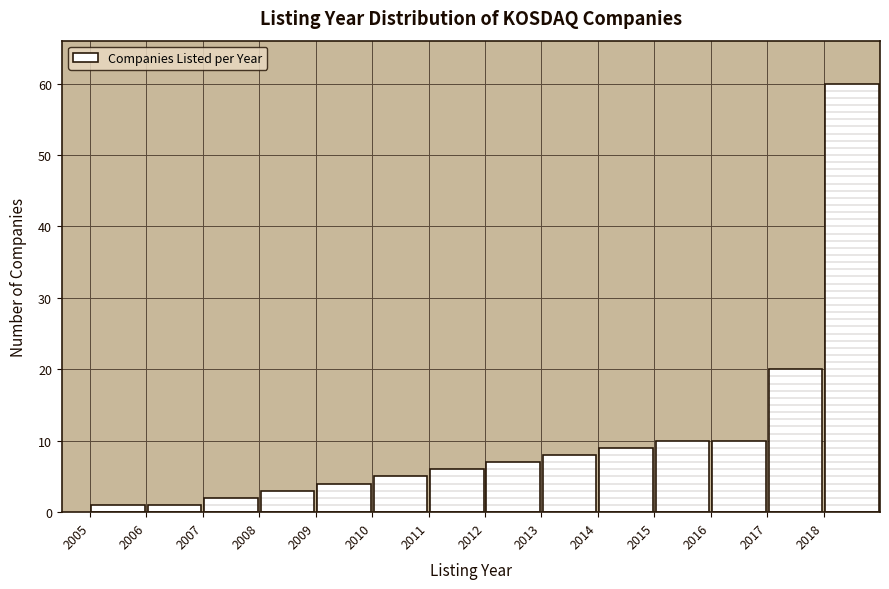

Reading left to right, transcribe this chart: for each bar, give the range it covers on the x-axis and its height. The values are not printed on the chart, so give them approximately, as read against the axis.

2005 to 2006: 1
2006 to 2007: 1
2007 to 2008: 2
2008 to 2009: 3
2009 to 2010: 4
2010 to 2011: 5
2011 to 2012: 6
2012 to 2013: 7
2013 to 2014: 8
2014 to 2015: 9
2015 to 2016: 10
2016 to 2017: 10
2017 to 2018: 20
2018 to 2019: 60